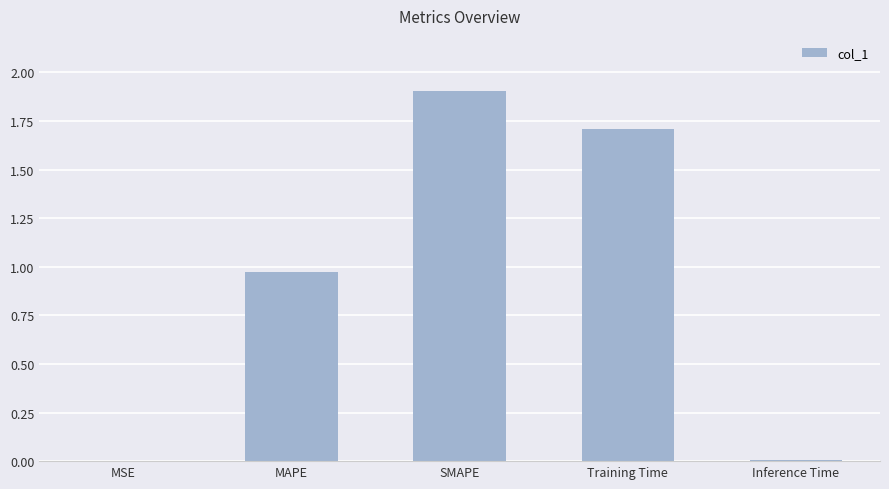

True or false: the data shows 1.7 at Training Time.

True